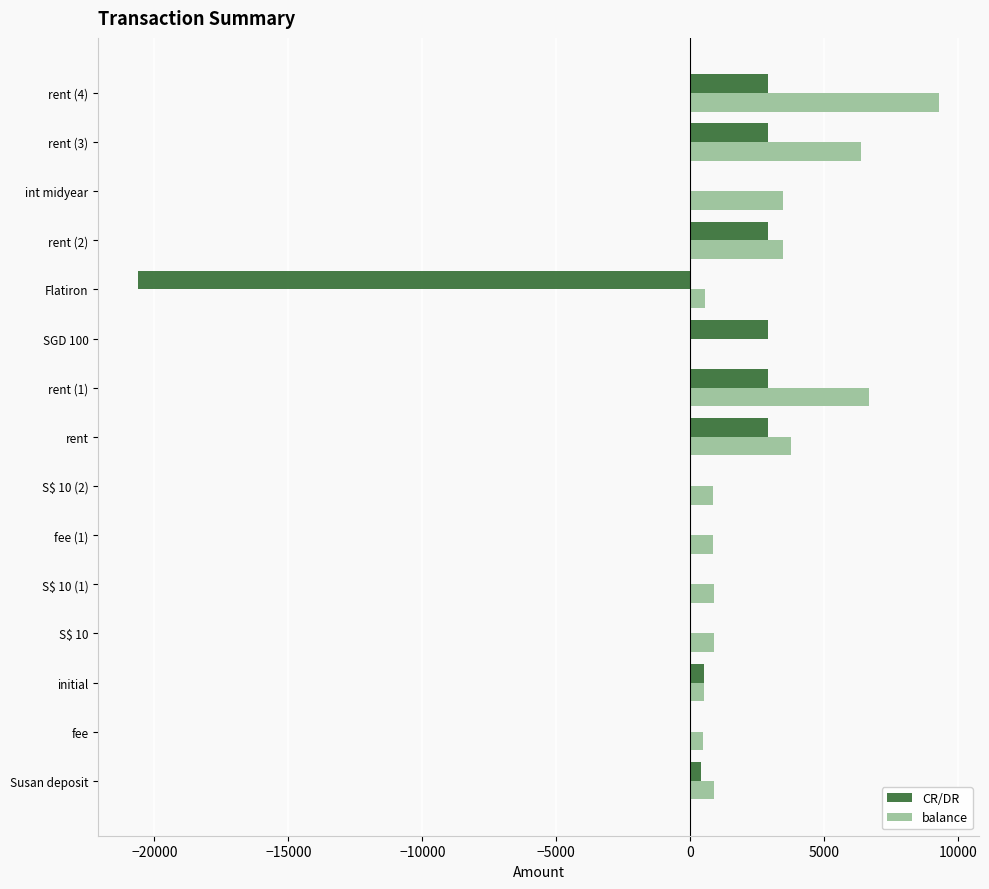

What is the greatest value displayed?

9291.5